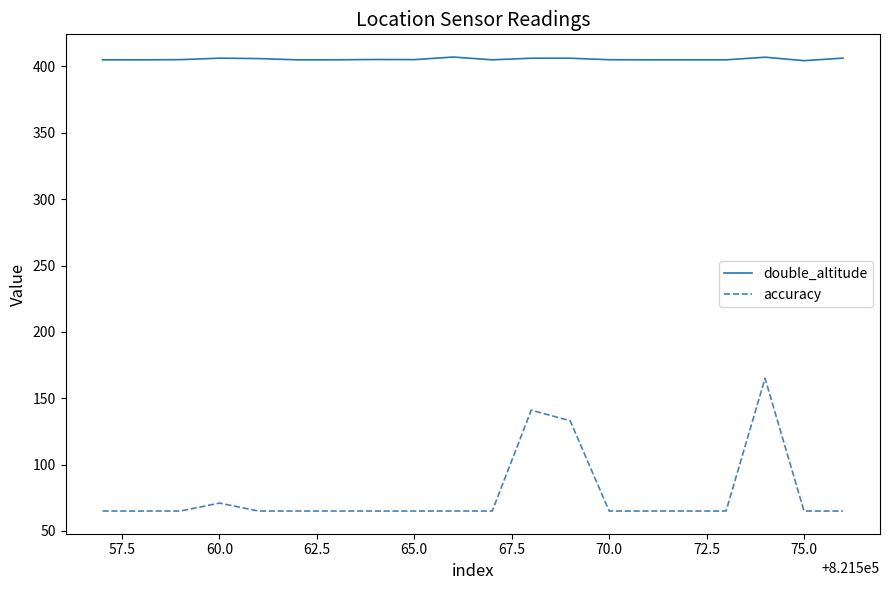

True or false: double_altitude and accuracy intersect in this chart.

False